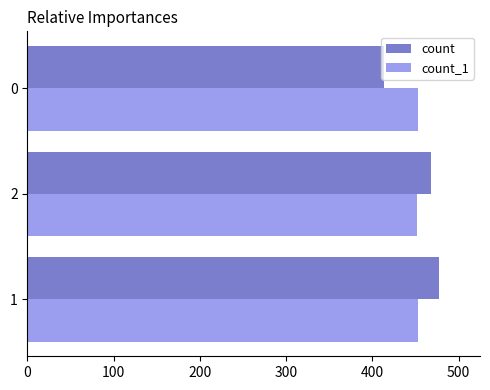

Is the value of count at 1 greater than the value of count_1 at 2?

Yes